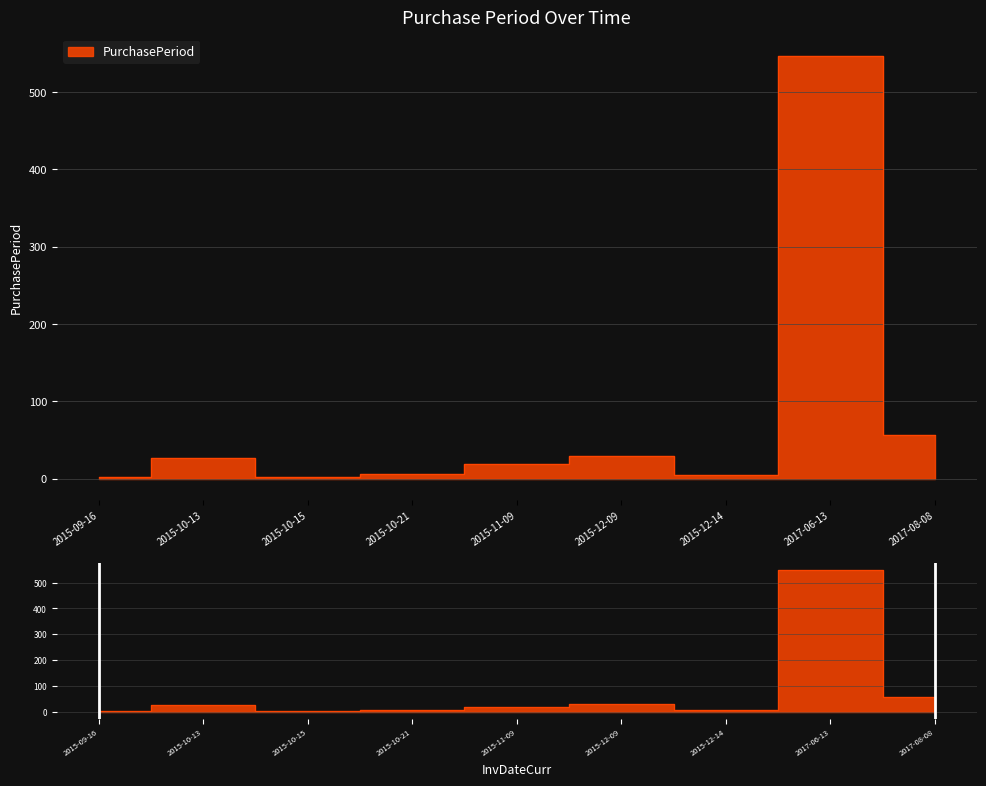

What is the sum of all values?

694